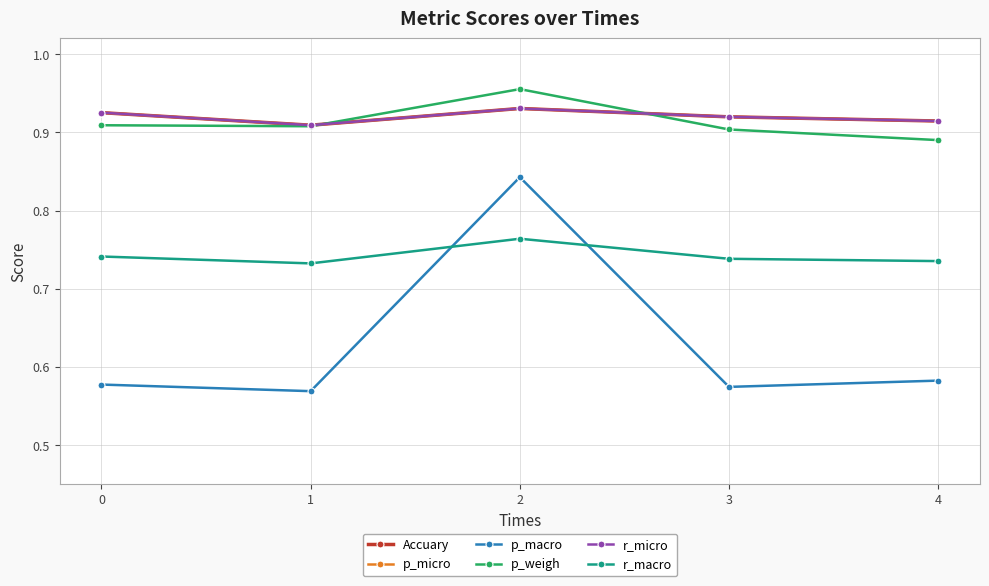

Which series has the largest range (max minus min)?

p_macro